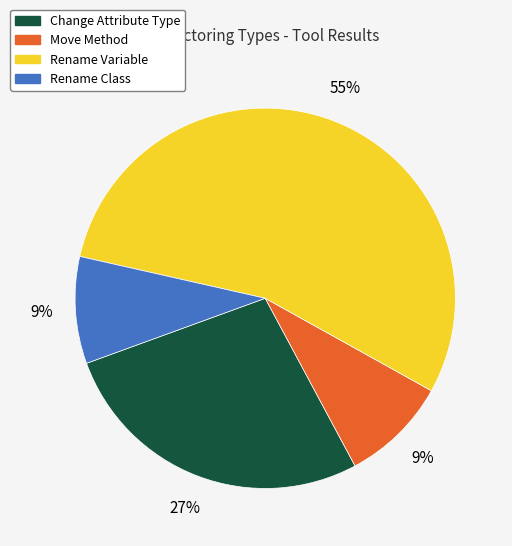

Is it true that Move Method is 9% of the pie?

True